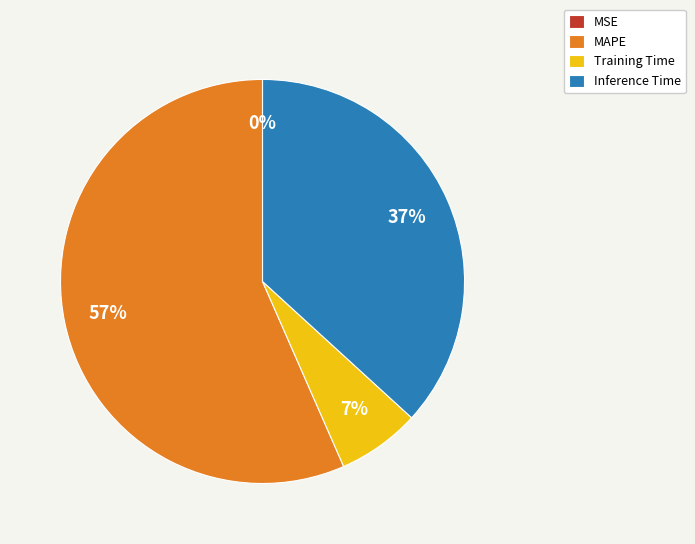

Which slice is the largest?

MAPE